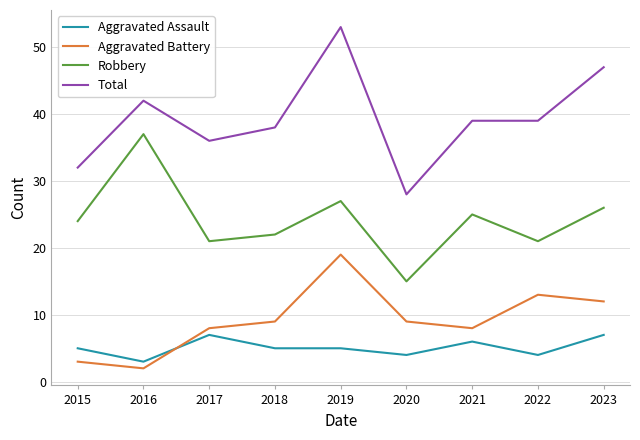

Reading left to right, what are all the values shown in this chart?

Aggravated Assault: 2015=5	2016=3	2017=7	2018=5	2019=5	2020=4	2021=6	2022=4	2023=7
Aggravated Battery: 2015=3	2016=2	2017=8	2018=9	2019=19	2020=9	2021=8	2022=13	2023=12
Robbery: 2015=24	2016=37	2017=21	2018=22	2019=27	2020=15	2021=25	2022=21	2023=26
Total: 2015=32	2016=42	2017=36	2018=38	2019=53	2020=28	2021=39	2022=39	2023=47